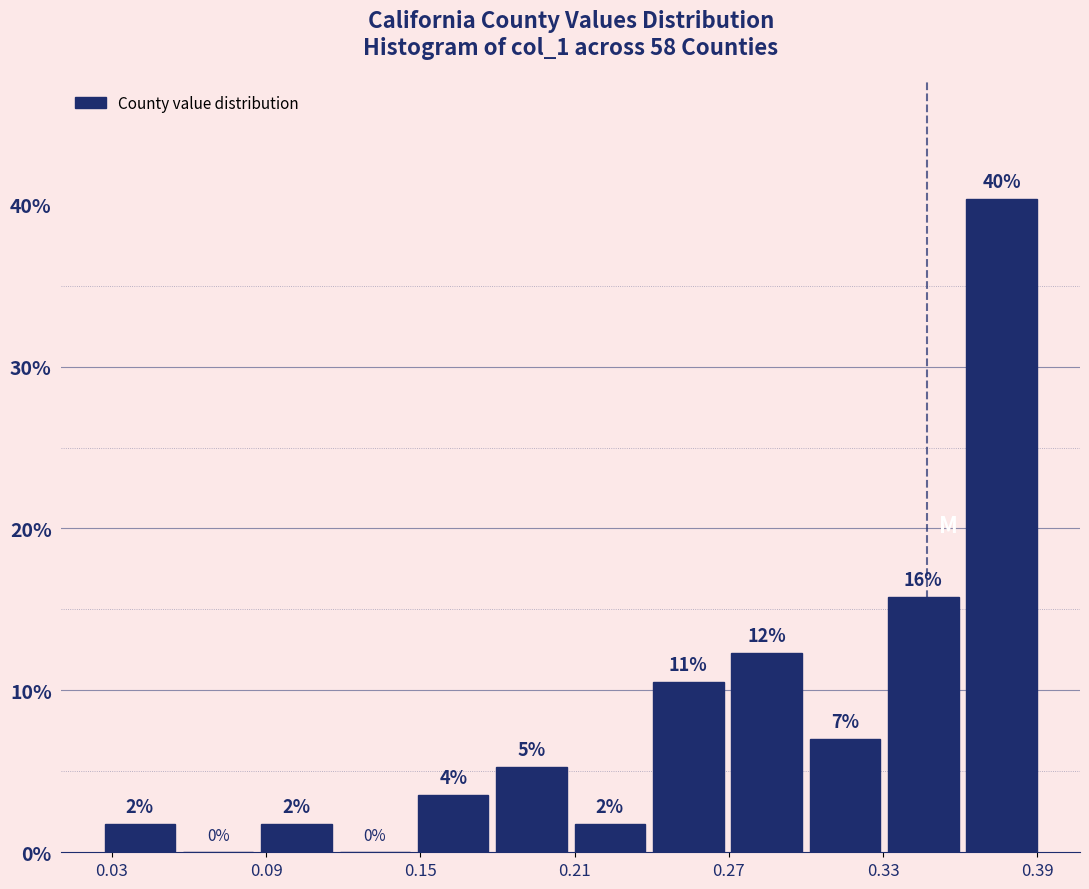

Around what value on the x-axis is the tallest bar? Give the approximate position of its centre, as read against the axis.

0.38